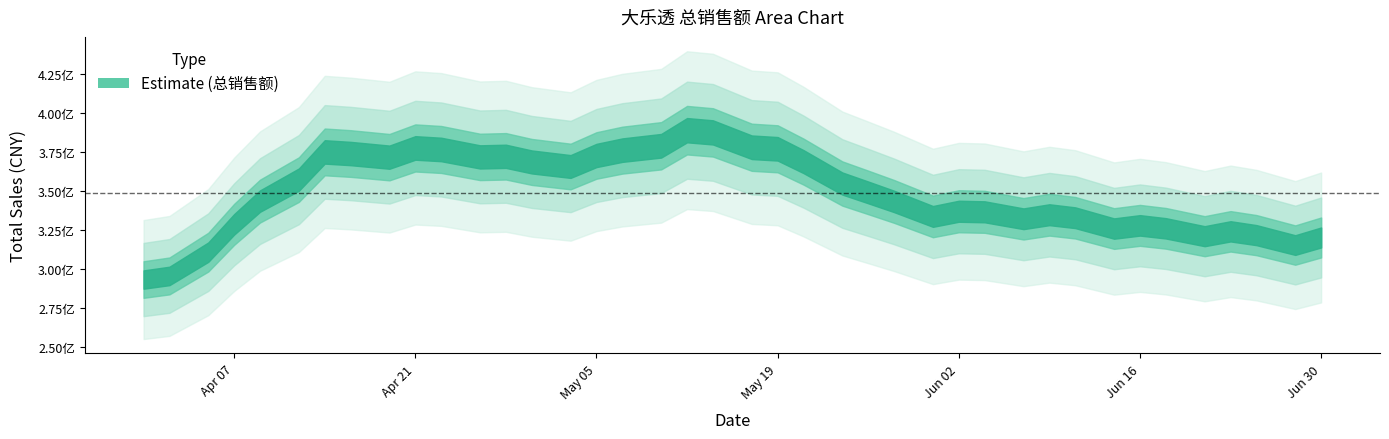

True or false: the data shows 538301033 at 2025-04-19.

False